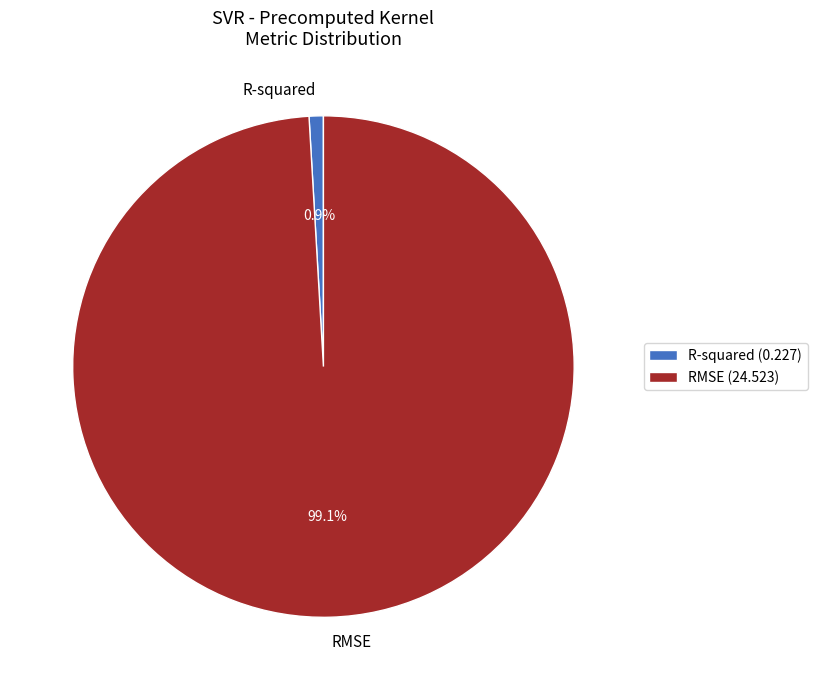

To the nearest percent, what is the combined percentage of R-squared and RMSE?

100%